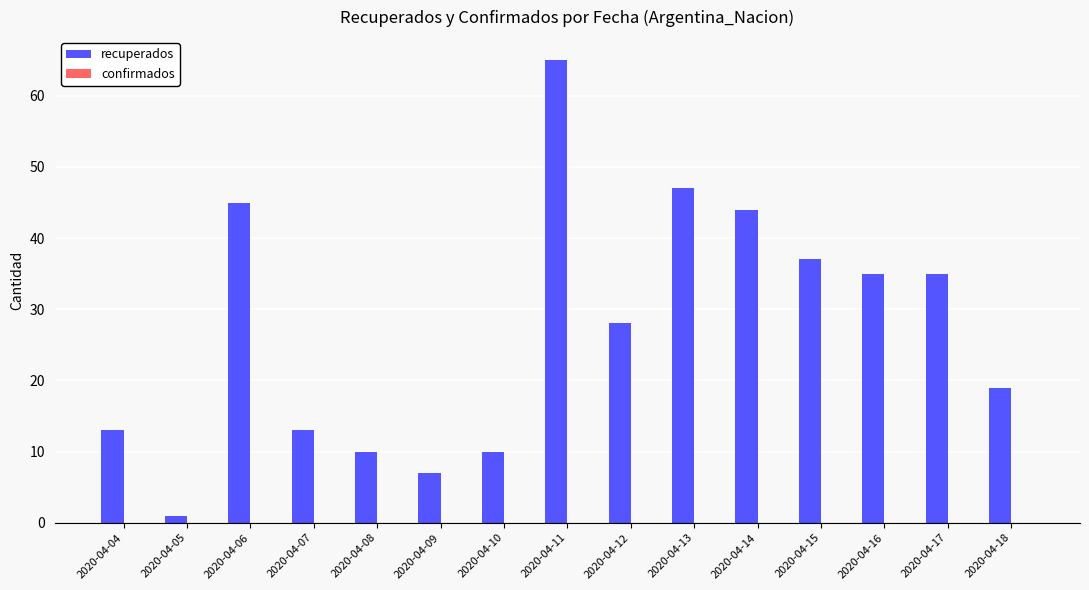

Reading left to right, transcribe all the data shown in this chart.

13	1	45	13	10	7	10	65	28	47	44	37	35	35	19